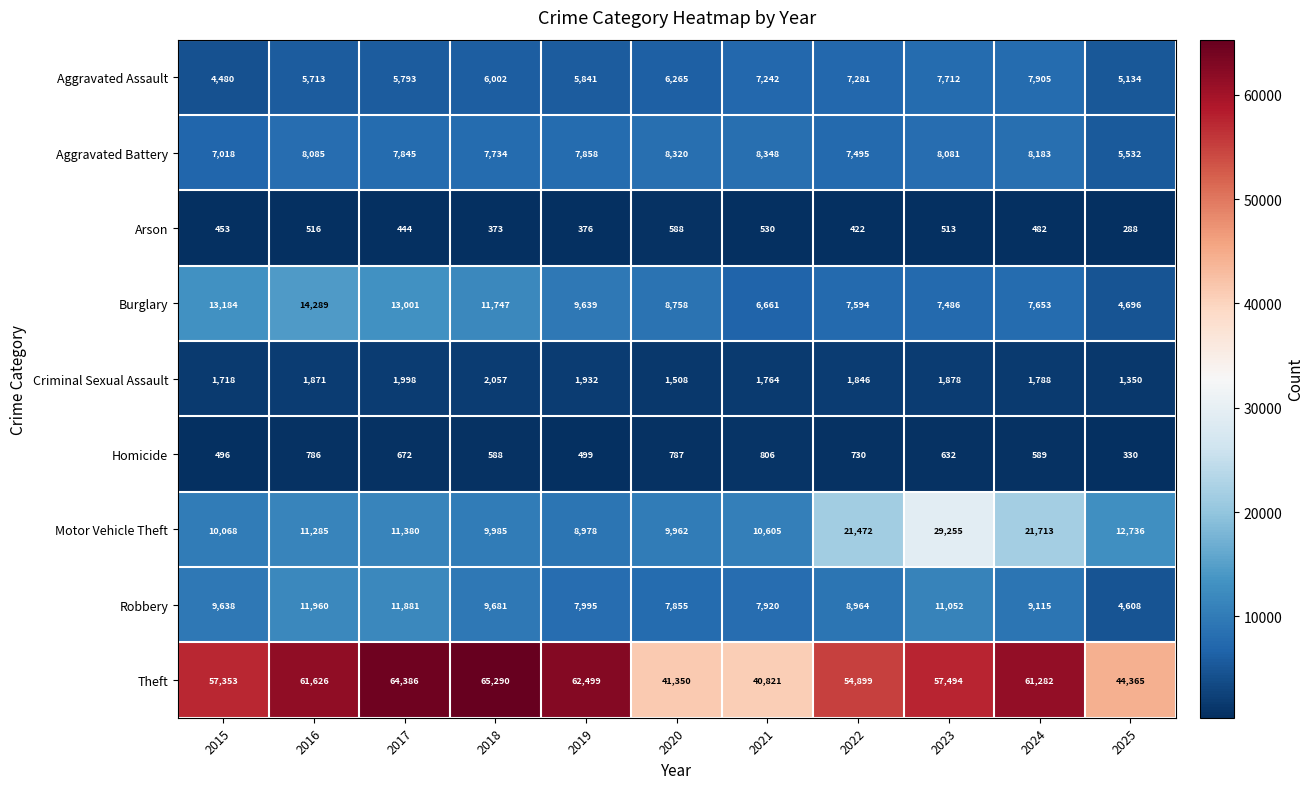

At which category is the sum across all series the highest?

2023